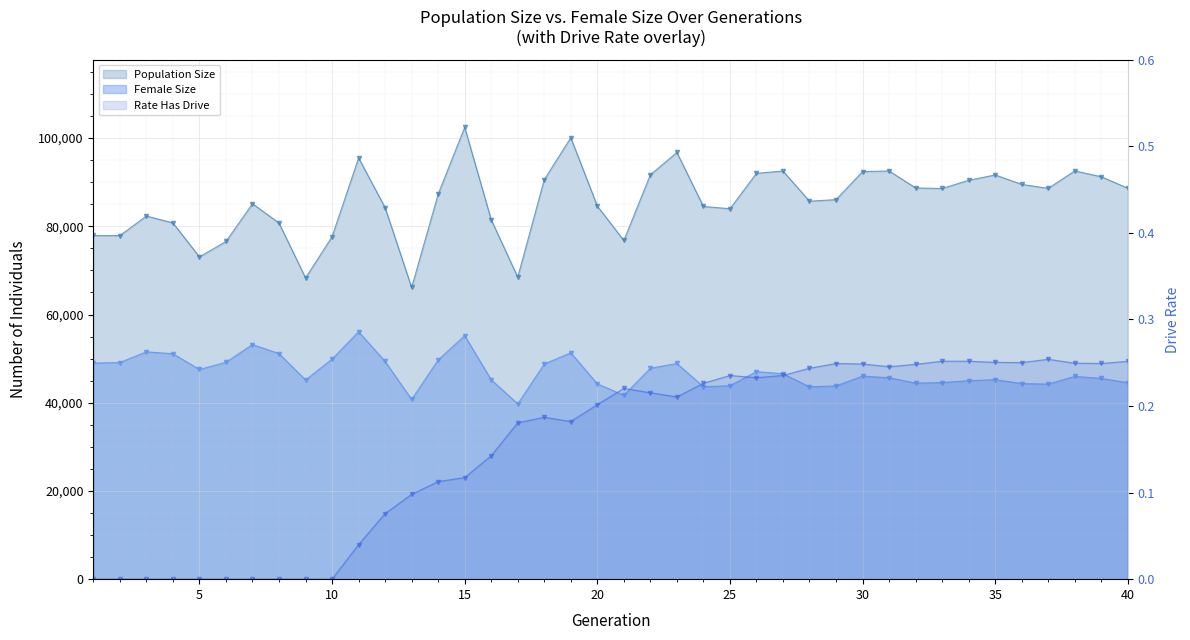

What is the value of the Female Size point at the 7th from the left?

53200